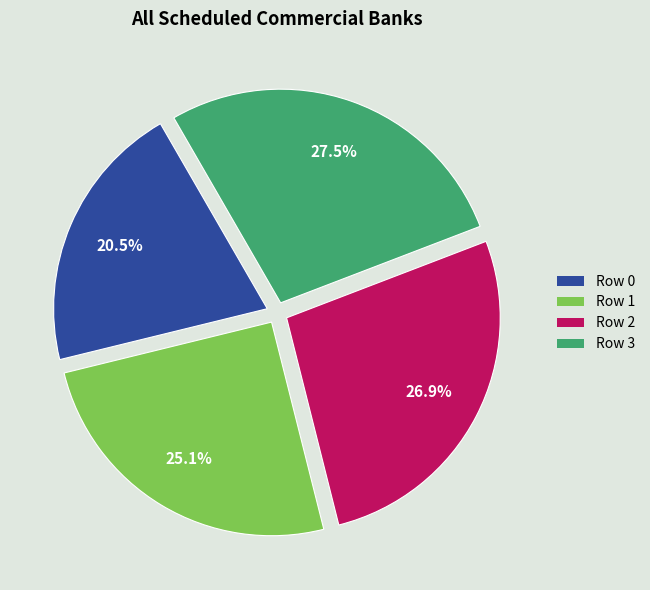

What percentage is NOT represented by Row 2?

73.1%